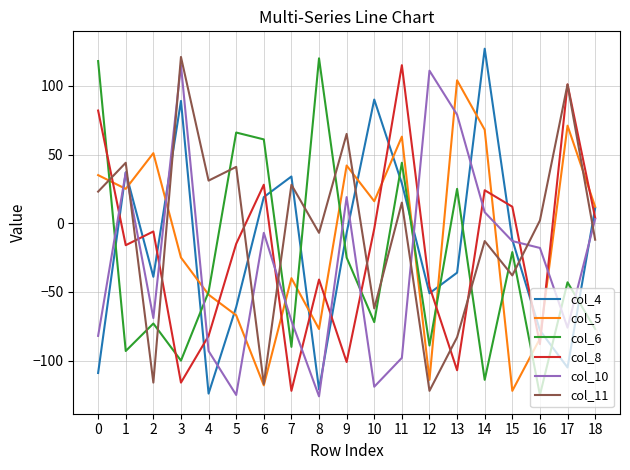

At 11, list the series in order from largest to smallest.

col_8, col_5, col_6, col_4, col_11, col_10